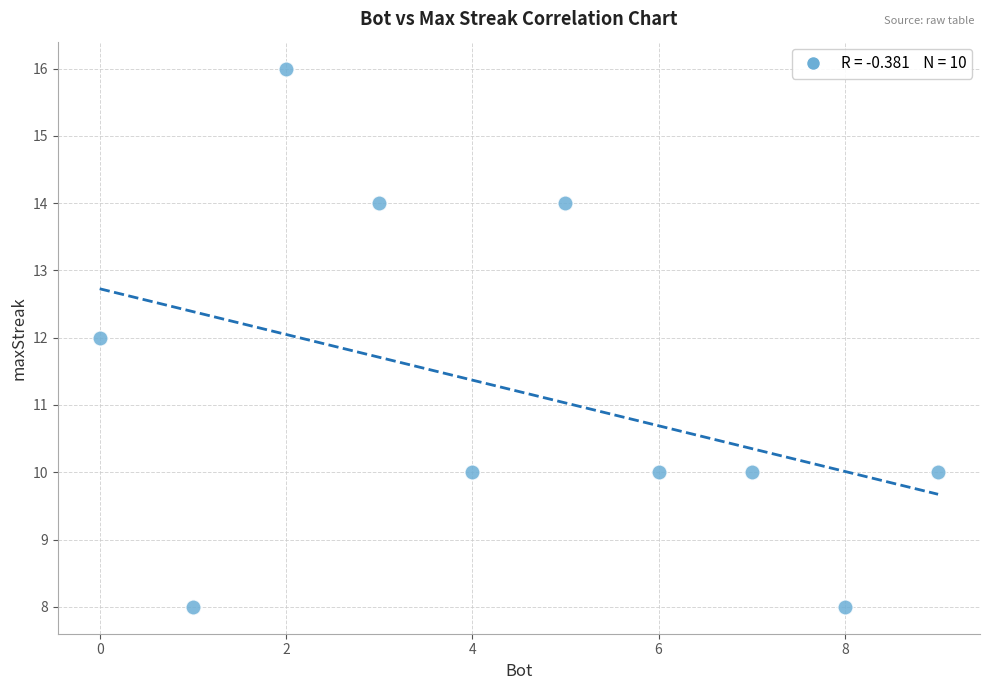

What is the average Y value?

11